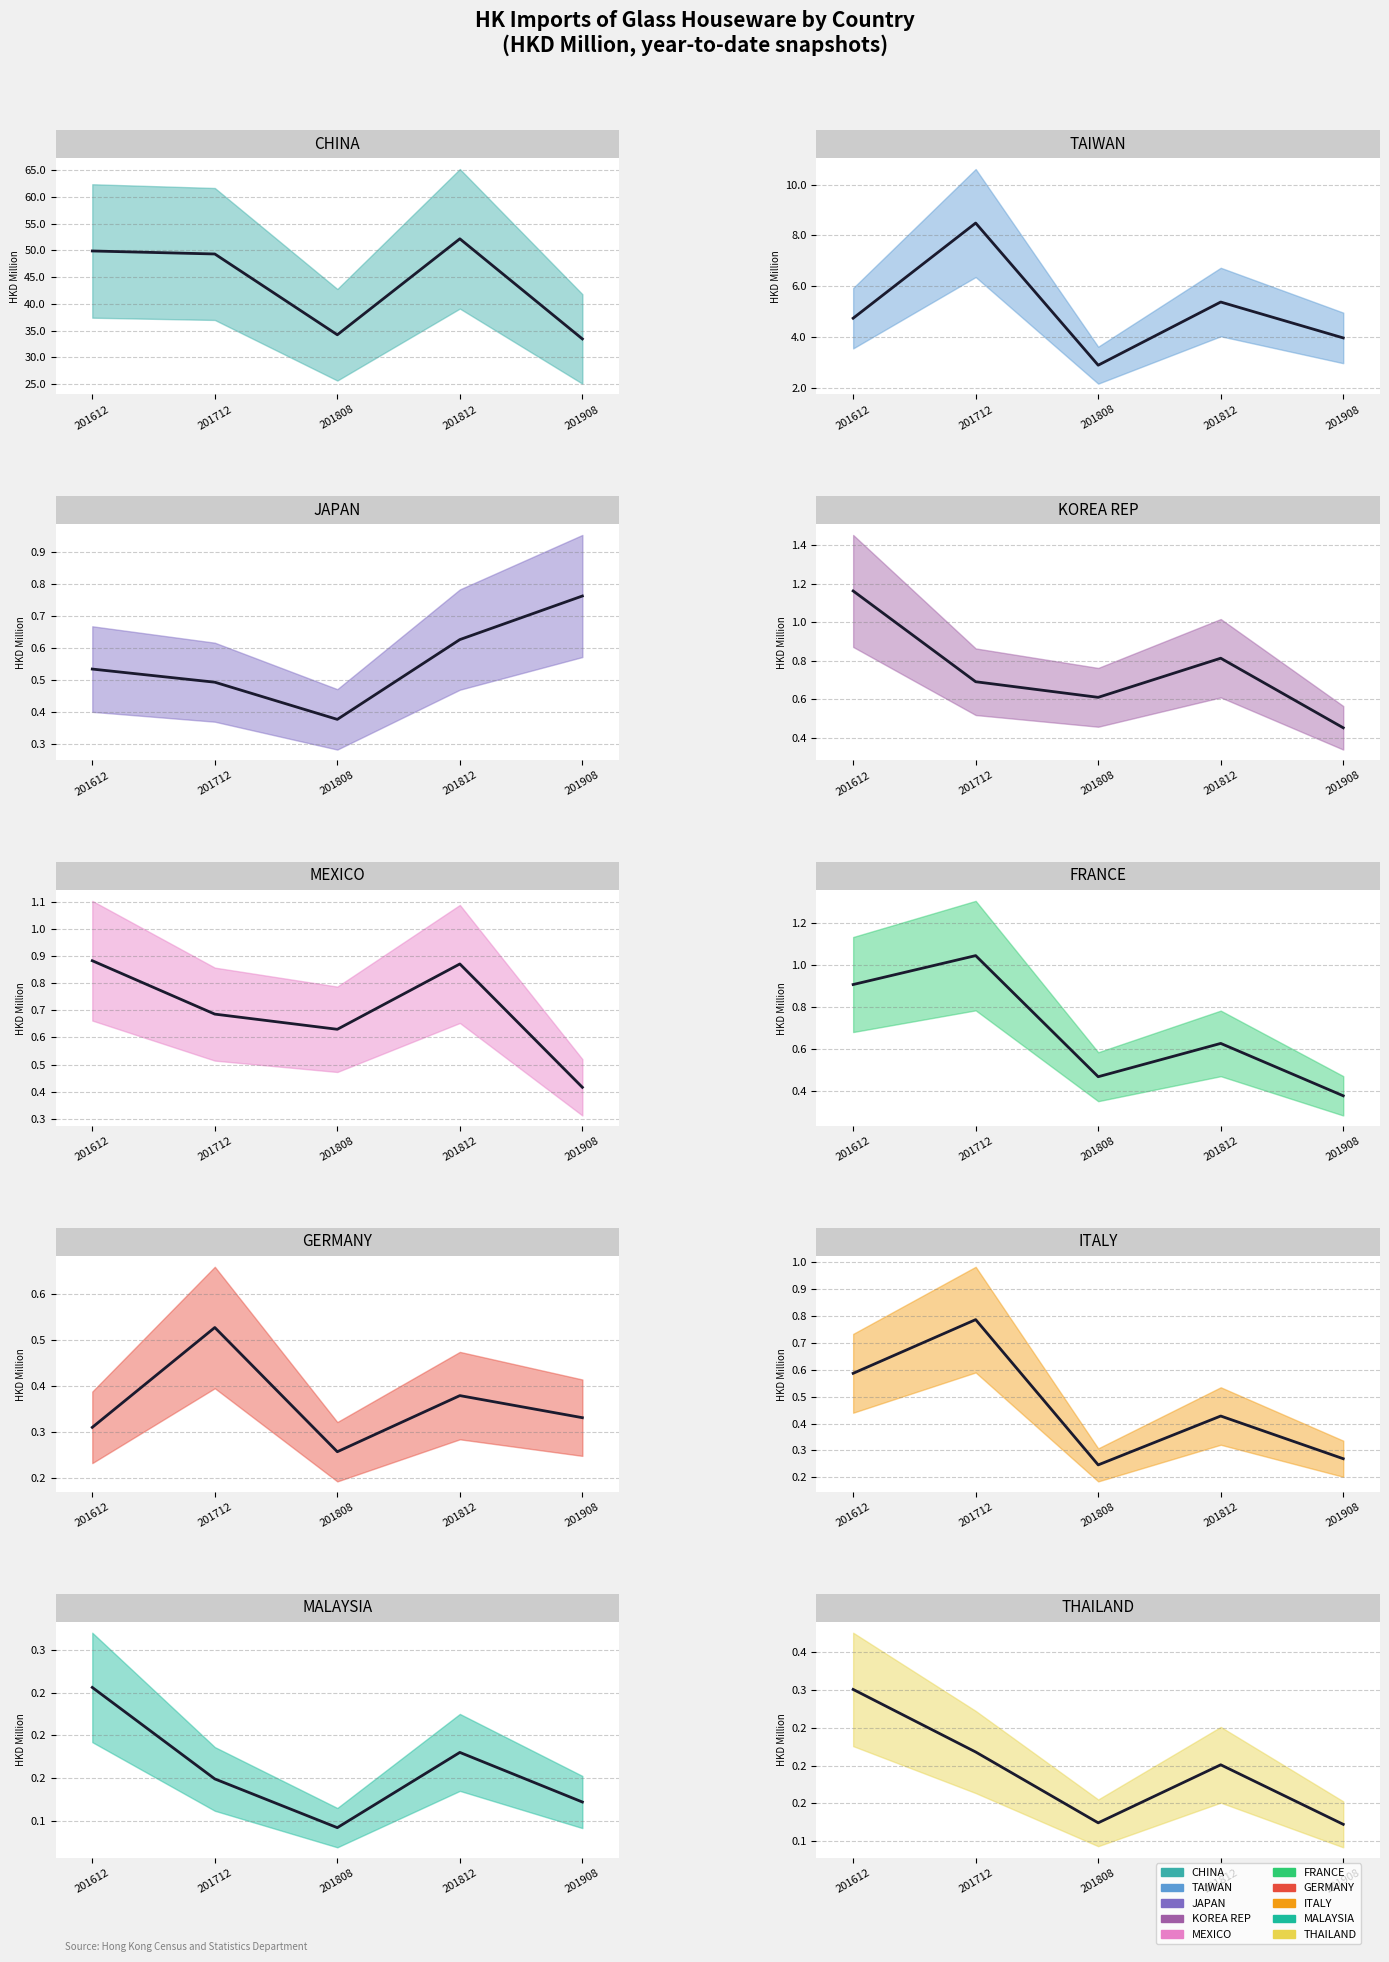

The 201908 series shows 1.0 at JAPAN. True or false?

False